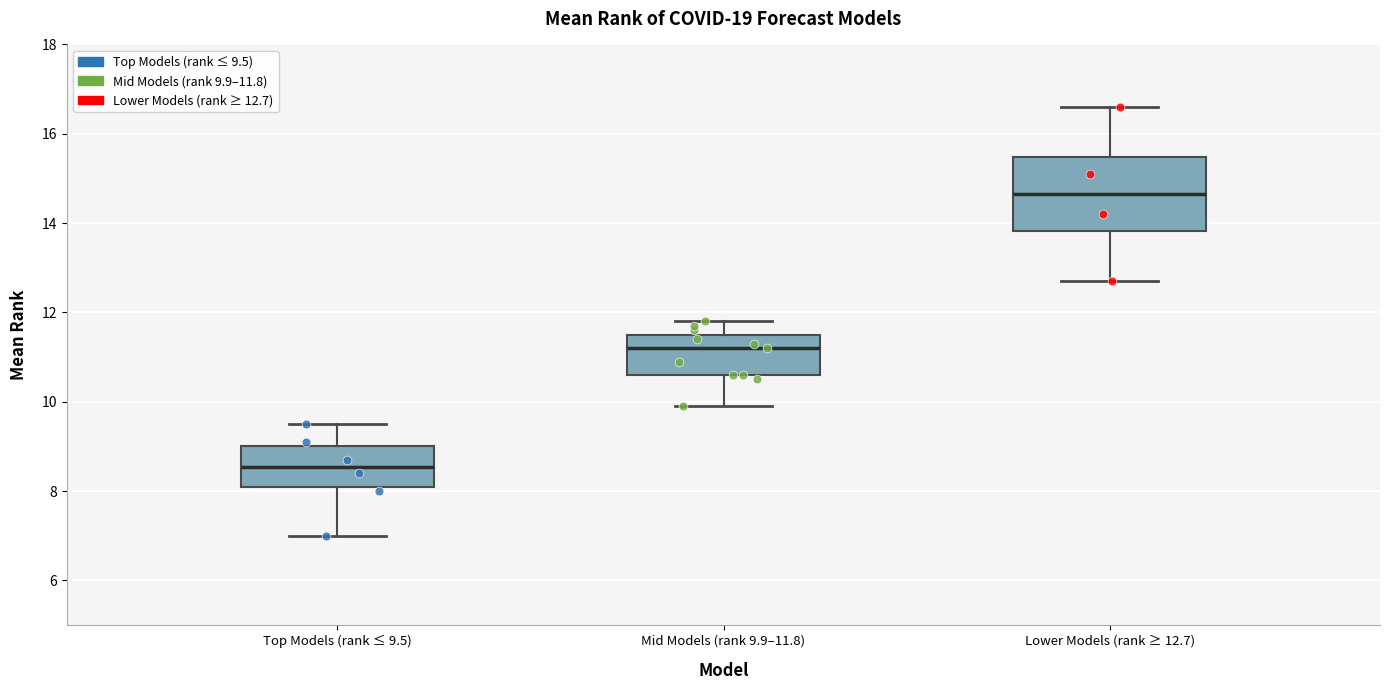

Reading left to right, read every box against the y-axis: the position of its median line, the range the box covers, and the ends of its whiskers. The values are not printed on the chart, so give them approximately, as read against the axis.

Top Models (rank ≤ 9.5): median 8.6, box 8.2 to 9.0, whiskers 7.0 to 9.6
Mid Models (rank 9.9–11.8): median 11.2, box 10.6 to 11.6, whiskers 10.0 to 11.8
Lower Models (rank ≥ 12.7): median 14.6, box 13.8 to 15.4, whiskers 12.8 to 16.6